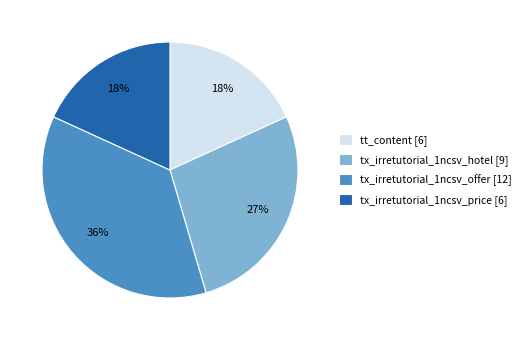

The tx_irretutorial_1ncsv_price slice represents 31% of the pie. True or false?

False